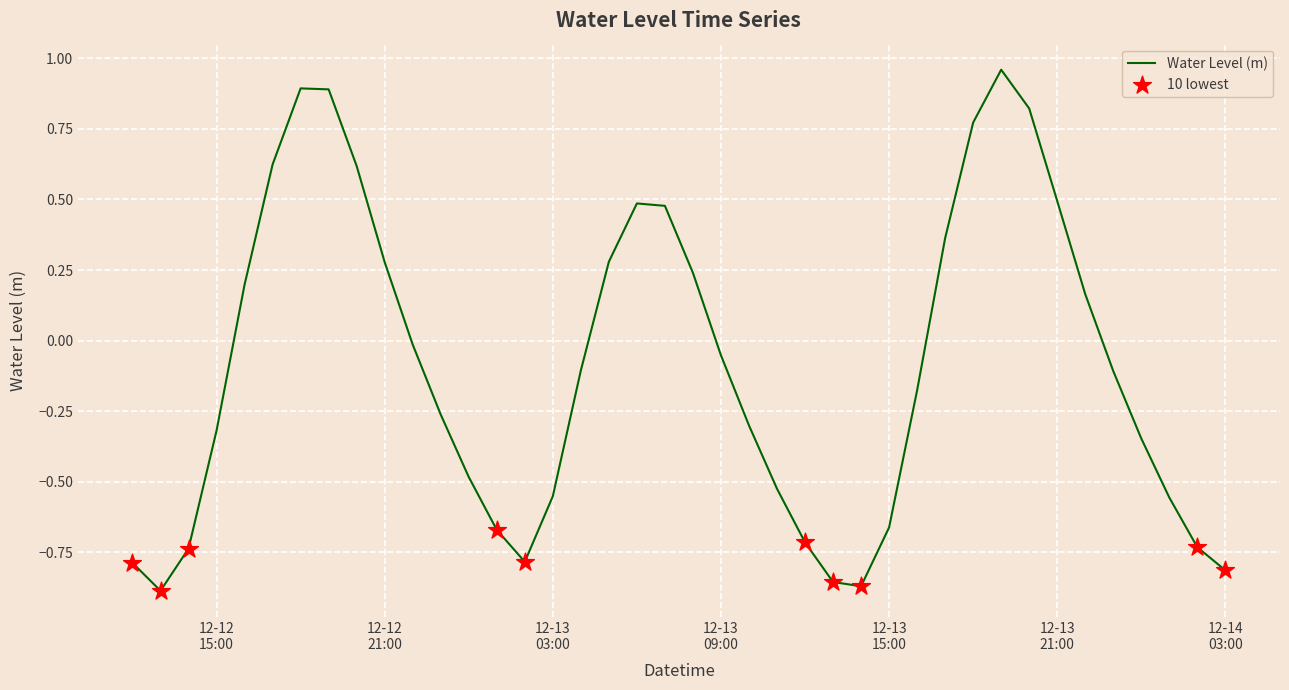

What is the difference between the maximum and minimum values?

1.8